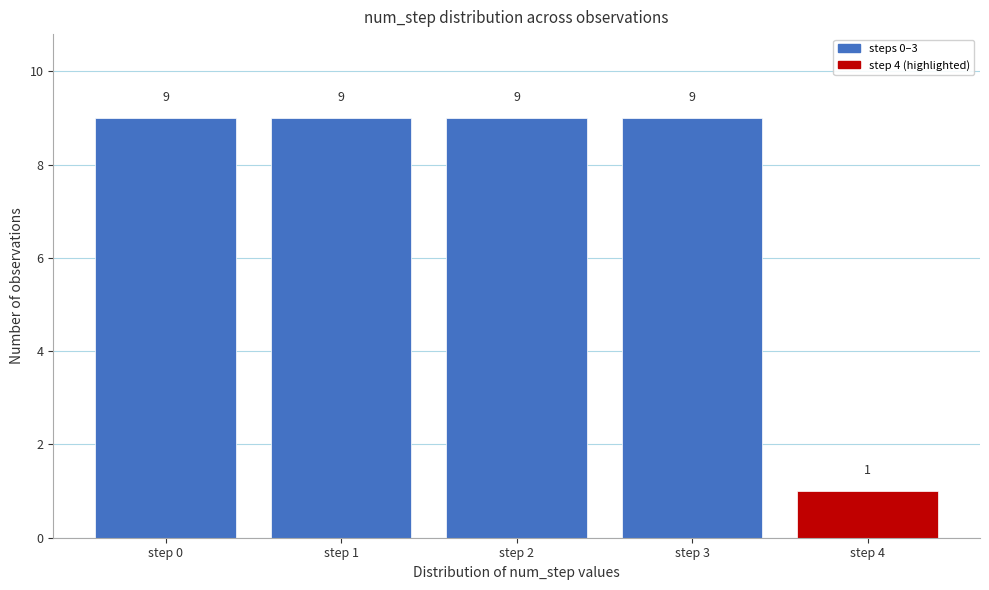

Reading left to right, list all the values displayed in this chart.

step 0=9	step 1=9	step 2=9	step 3=9	step 4=1